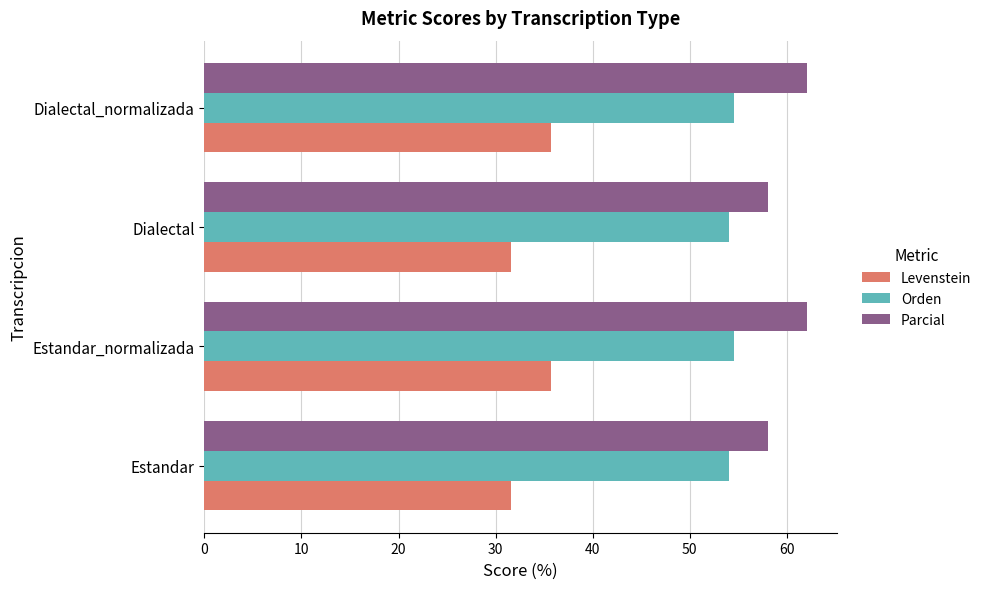

What is the minimum value shown in the chart?

31.6